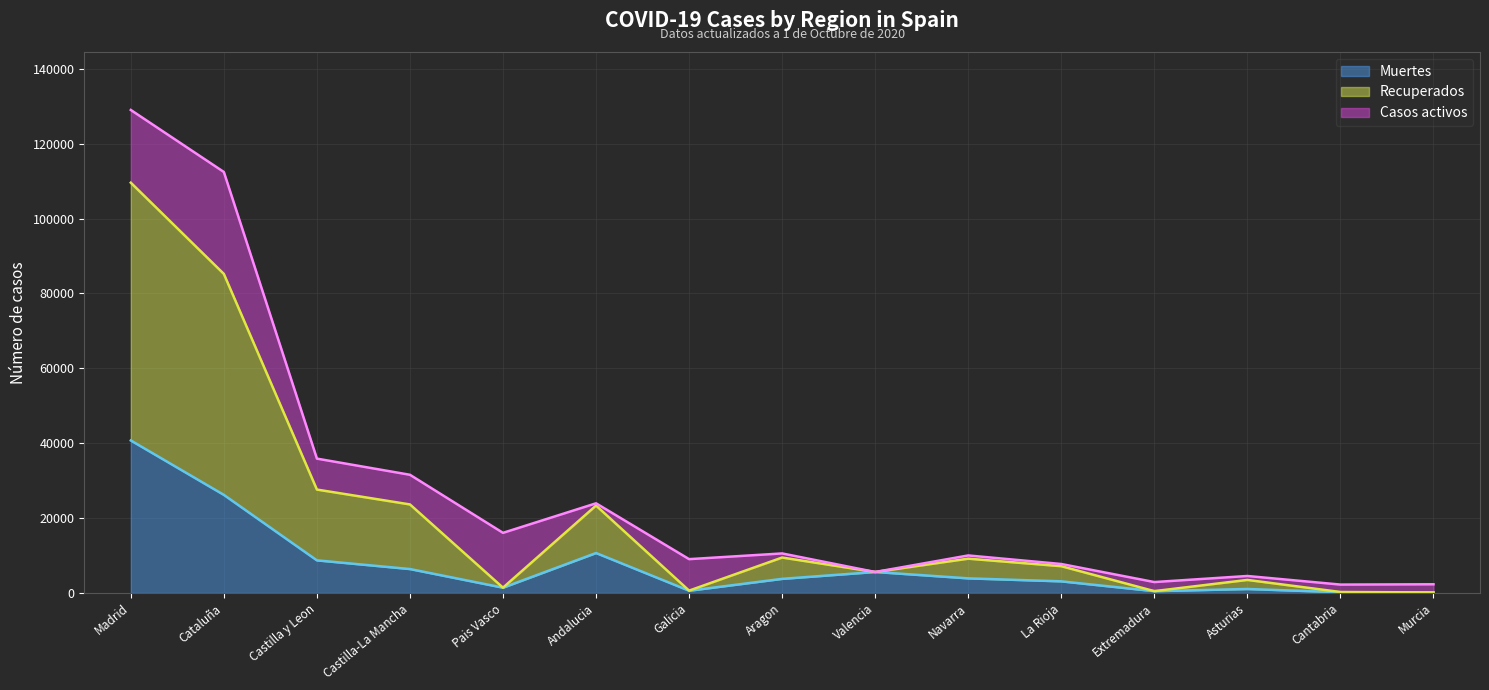

What is the highest value of the Muertes series?

40736